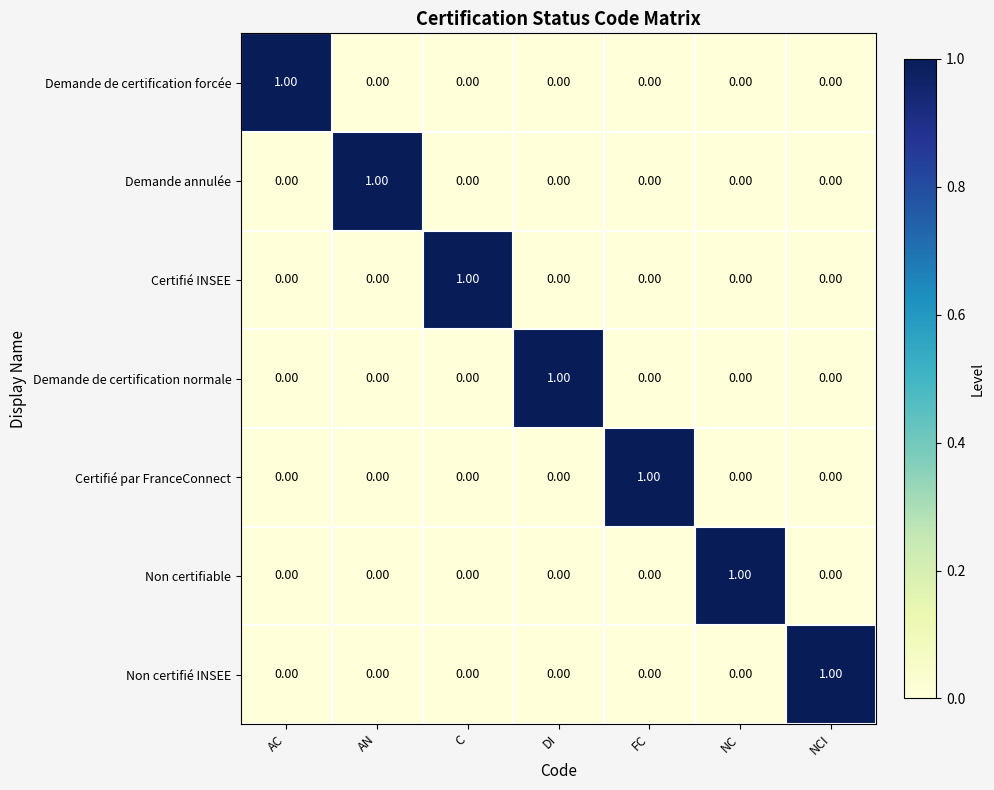

How many series are shown in this chart?

7